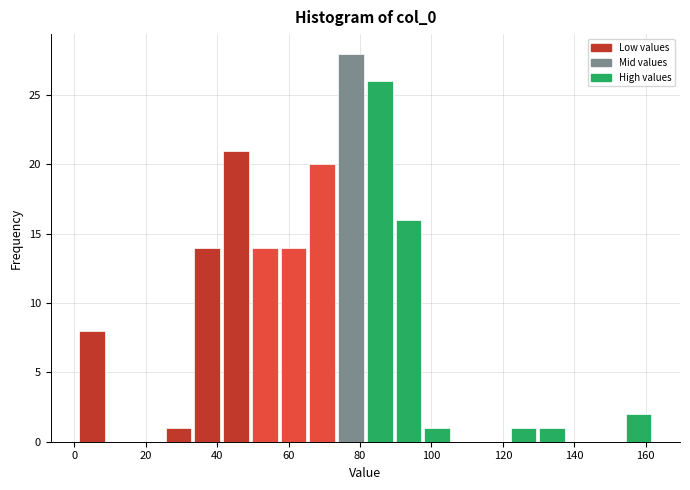

Reading left to right, transcribe this chart: for each bar, give the range it covers on the x-axis and its height. Neither the bar edges nor the heights are printed on the chart, so give them approximately, as read against the axes.

2 to 10: 8
10 to 18: 0
18 to 26: 0
26 to 34: 1
34 to 42: 14
42 to 50: 21
50 to 58: 14
58 to 66: 14
66 to 74: 20
74 to 82: 28
82 to 90: 26
90 to 98: 16
98 to 106: 1
106 to 114: 0
114 to 122: 0
122 to 130: 1
130 to 138: 1
138 to 146: 0
146 to 154: 0
154 to 162: 2